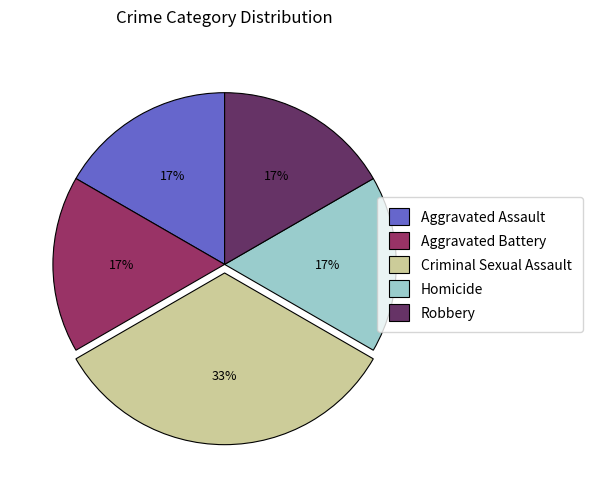

Which category has the biggest portion of the pie?

Criminal Sexual Assault